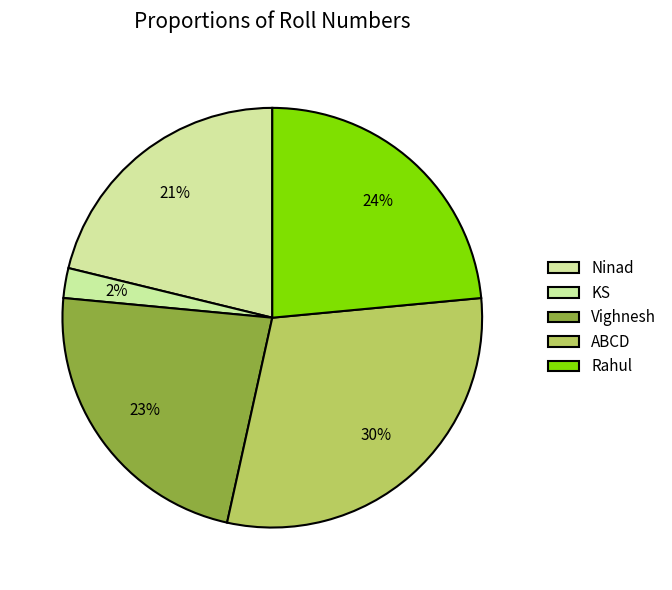

How many segments does this pie chart have?

5